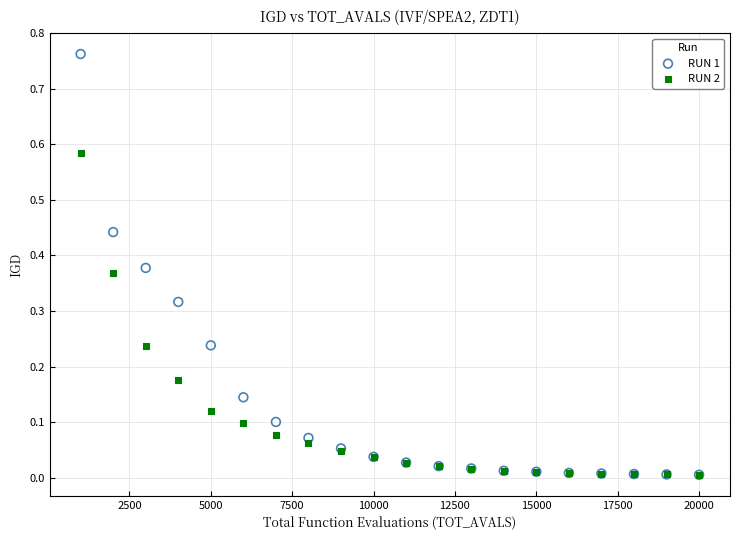

Which series contains the highest Y value?

RUN 1